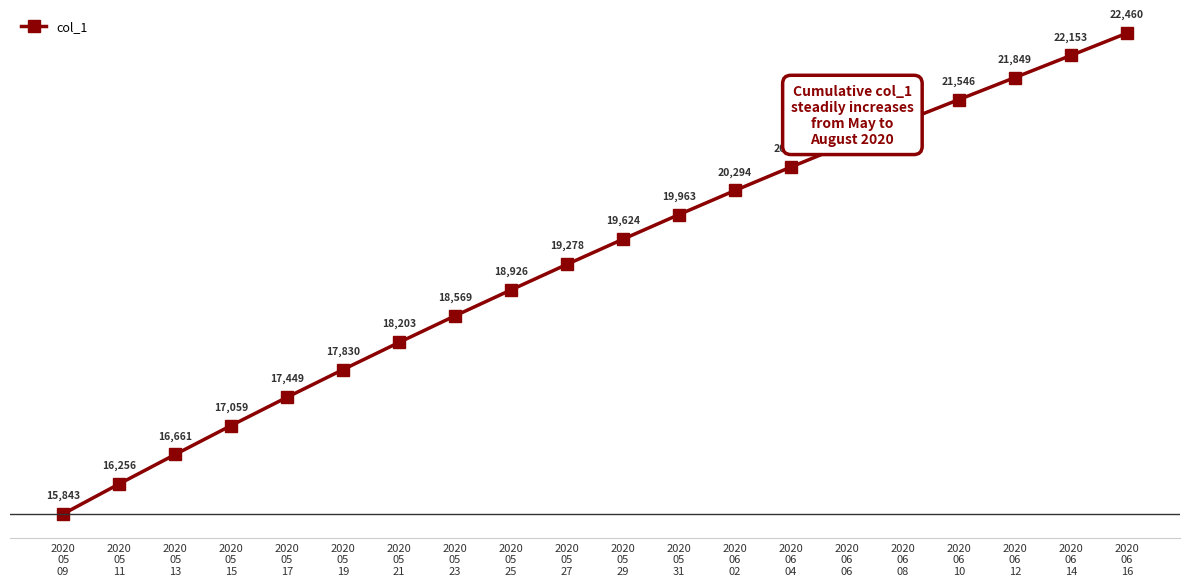

What is the sum of all values?

386754.6